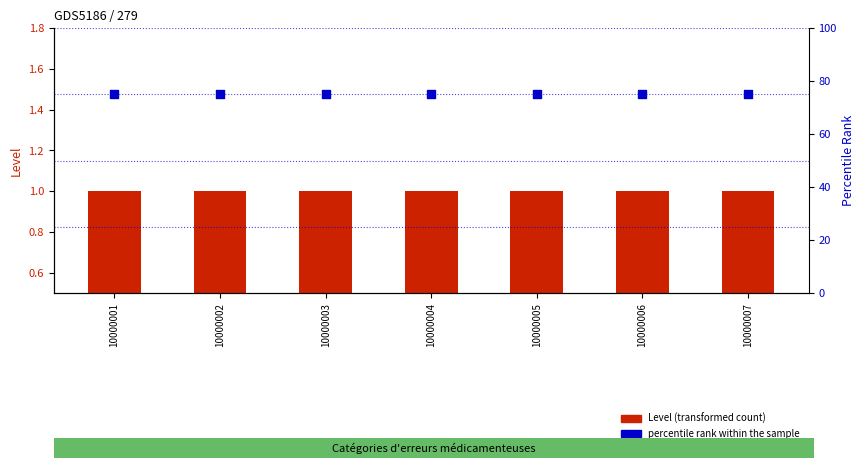

At which category is the sum across all series the highest?

10000001